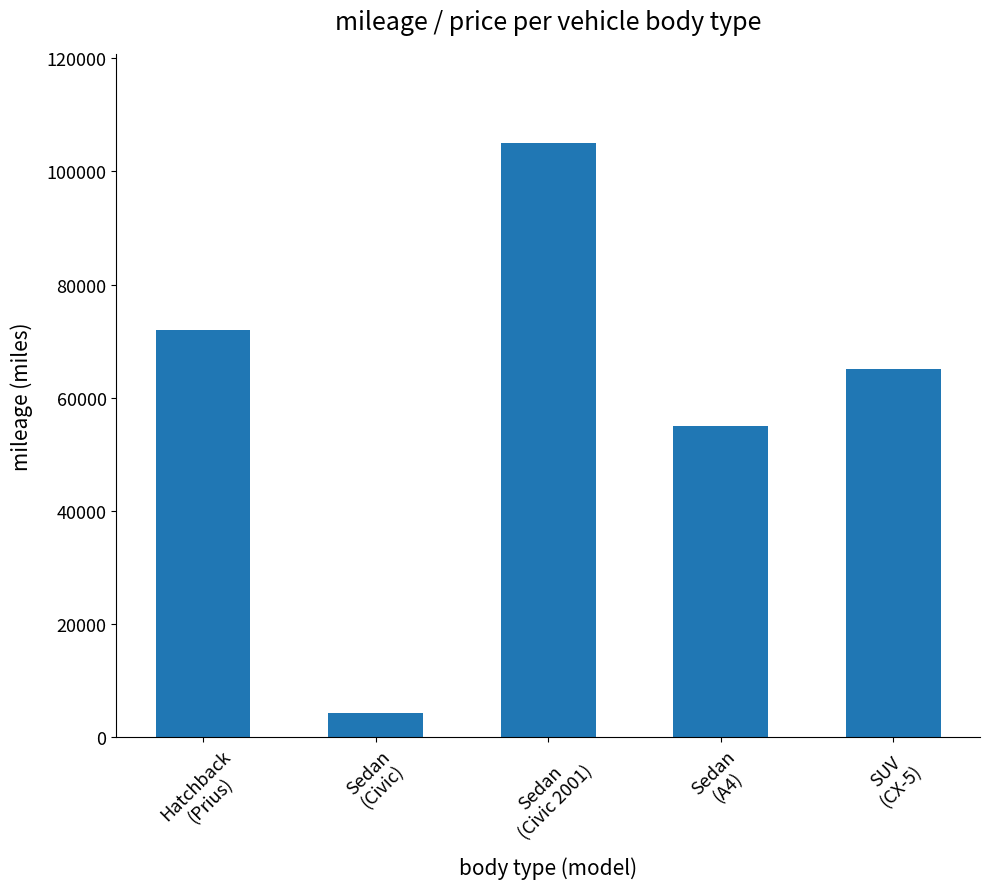

What is the label of the 3rd bar from the right?

Sedan
(Civic 2001)